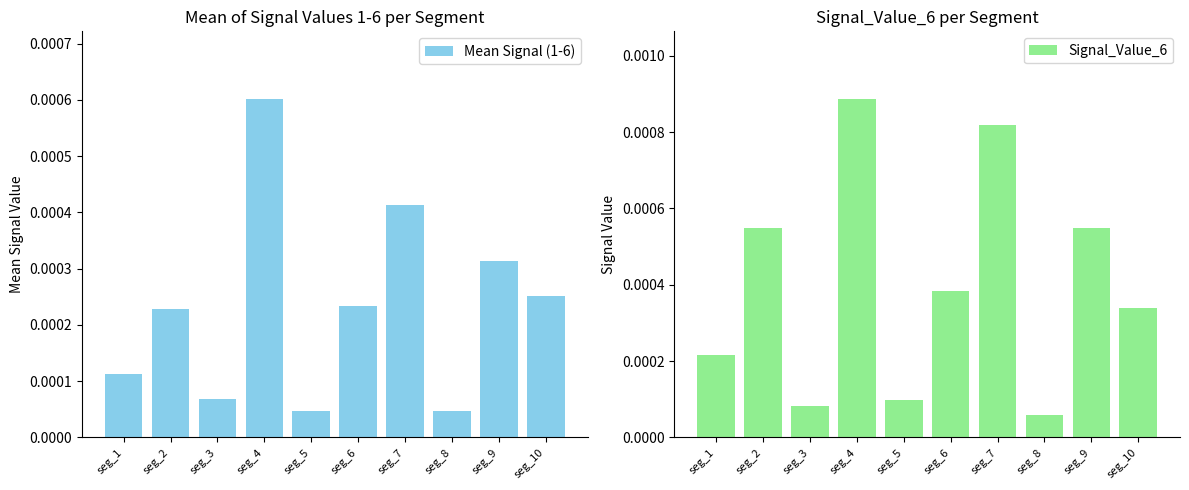

The Signal_Value_6 series shows 0.0 at seg_3. True or false?

False